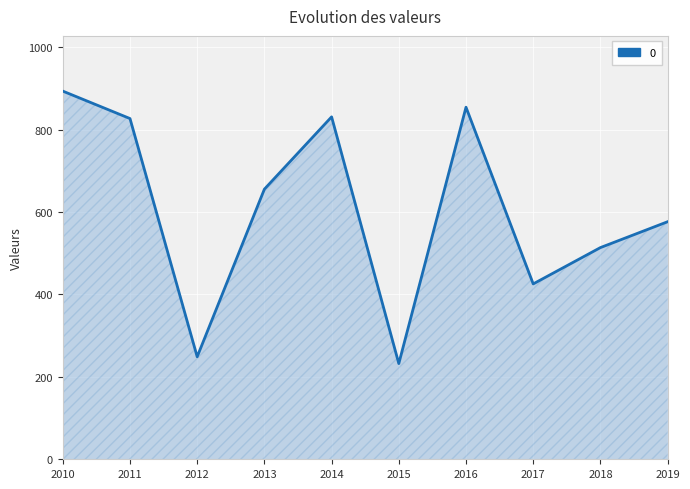

What is the change in value from 2015 to 2017?

+193.3